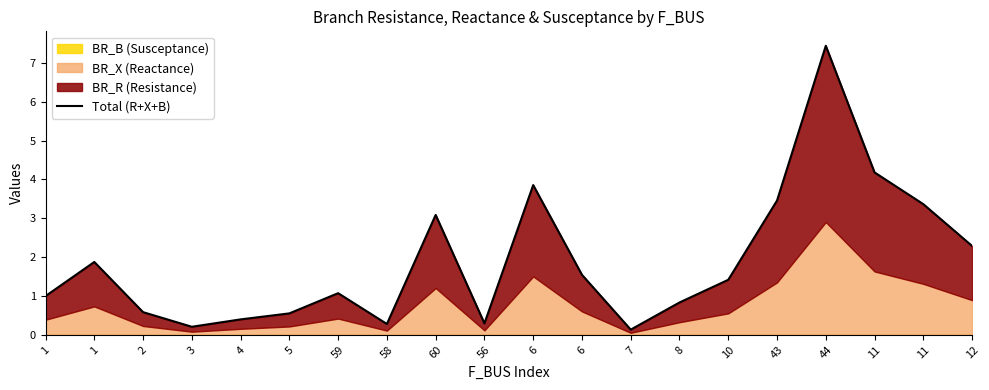

How many data points are less than 1?

9